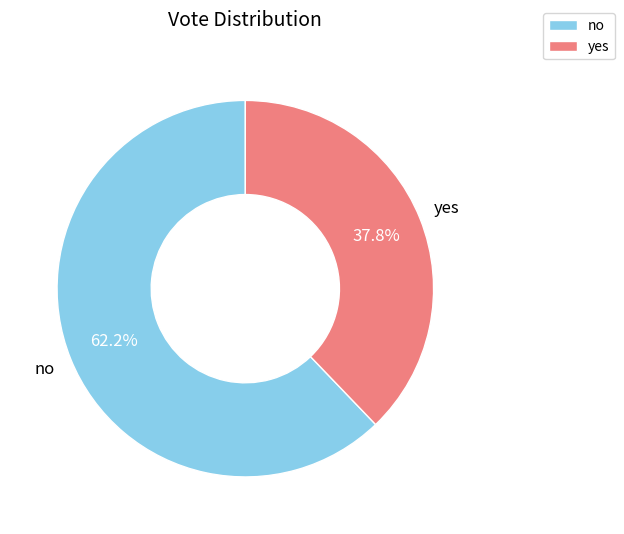

To the nearest percent, what is the difference between the largest and smallest slice percentages?

24%